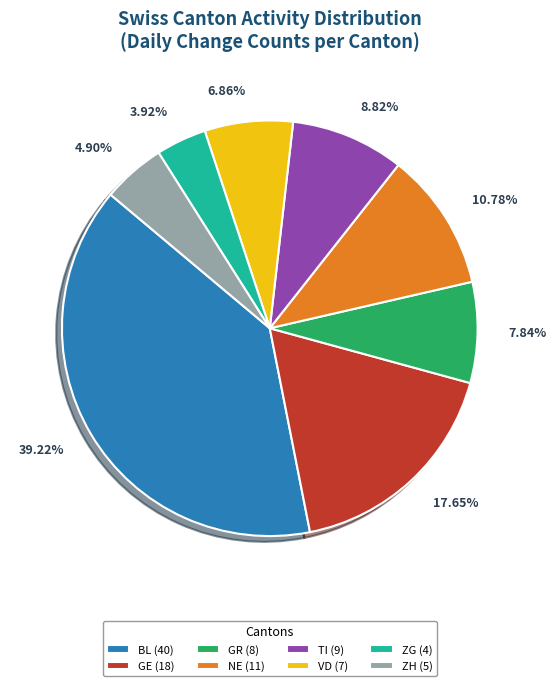

What is the ratio of the value at GR (8) to the value at VD (7)?

1.1